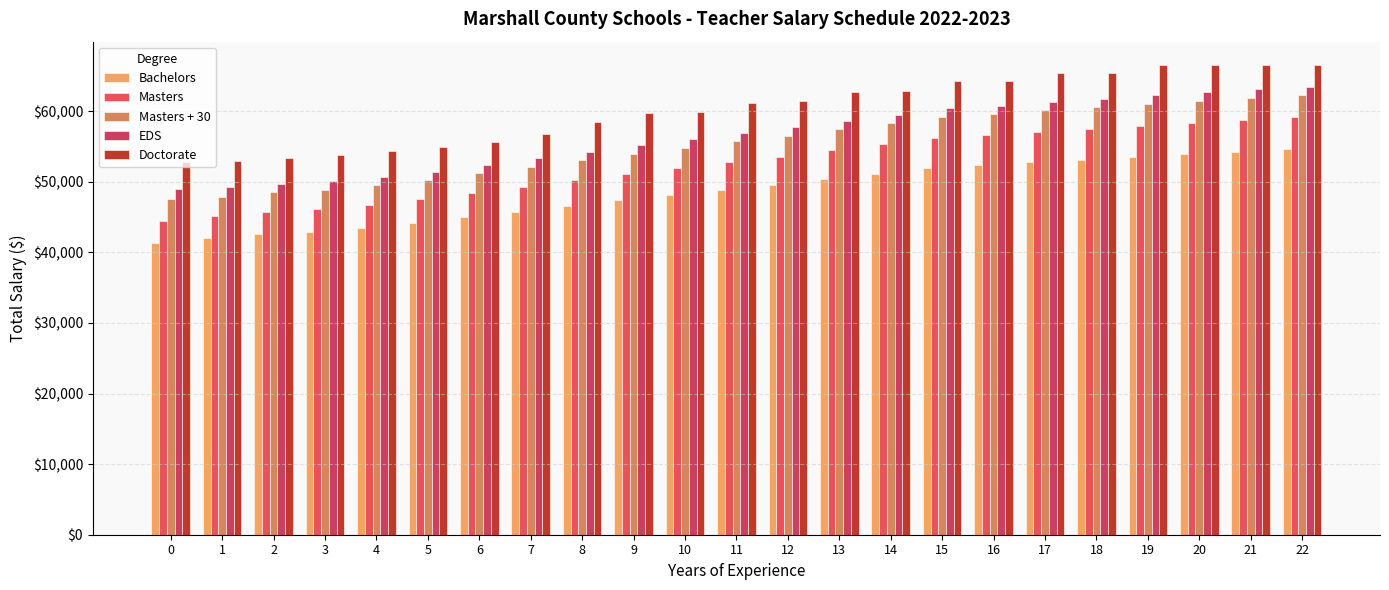

What is the difference between the maximum and minimum values in the Masters series?

14617.9